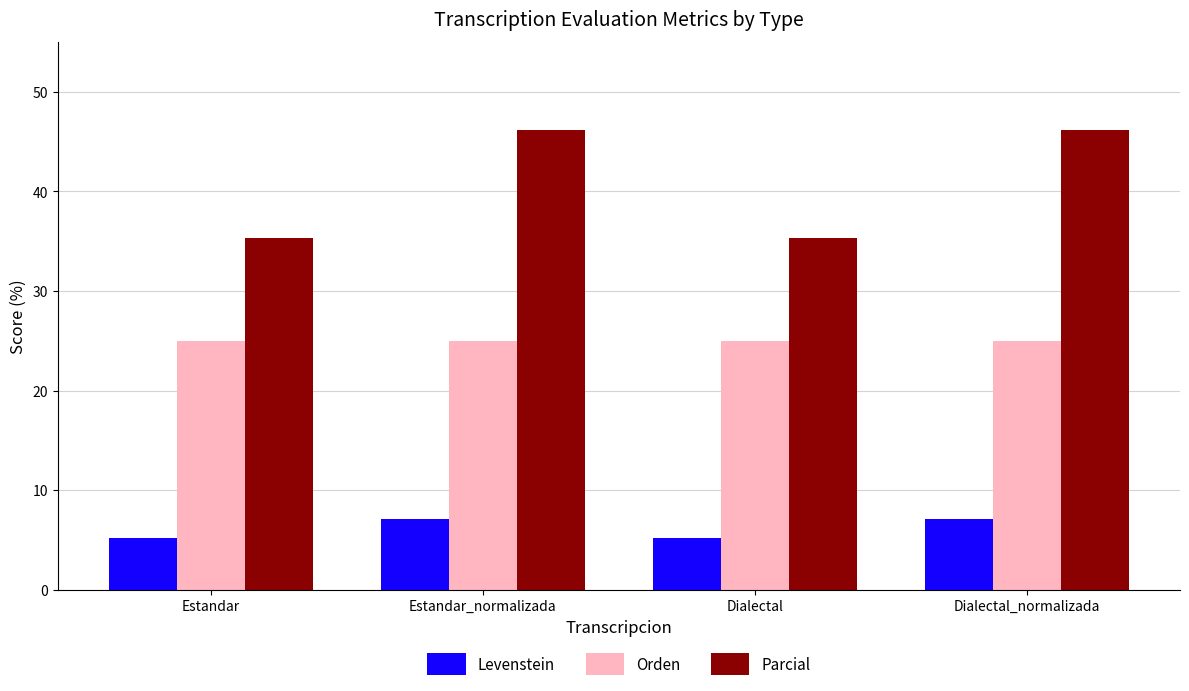

Is it true that Orden equals 12.2 at Estandar?

False